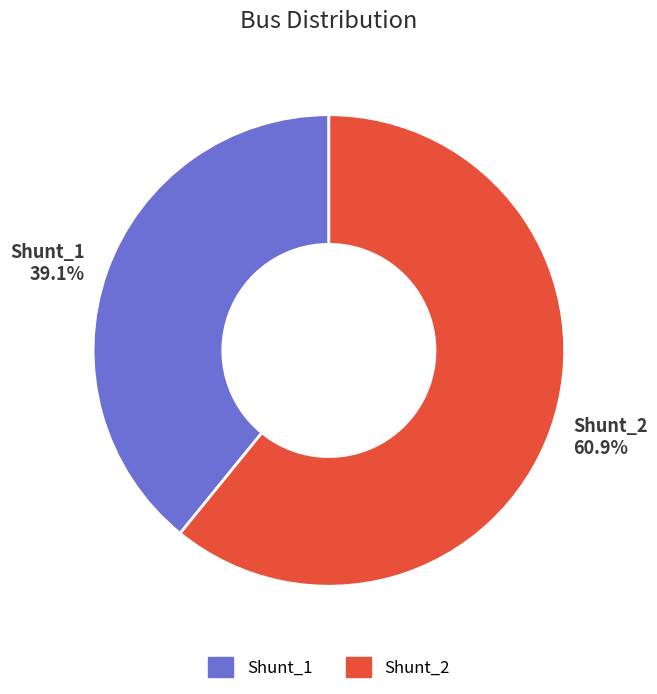

Which category has the biggest portion of the pie?

Shunt_2